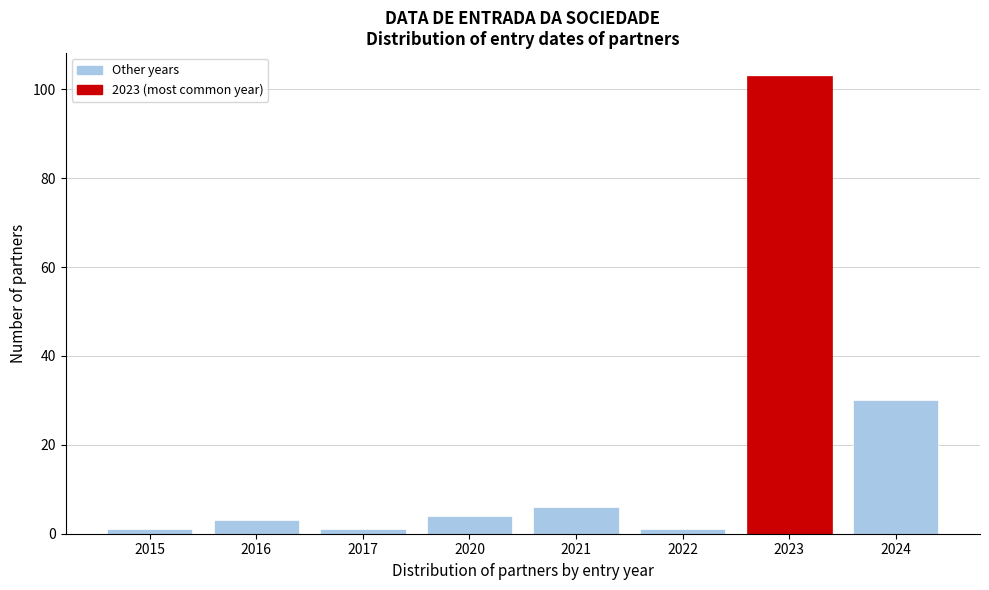

Reading right to left, transcribe all the data shown in this chart.

30	103	1	6	4	1	3	1